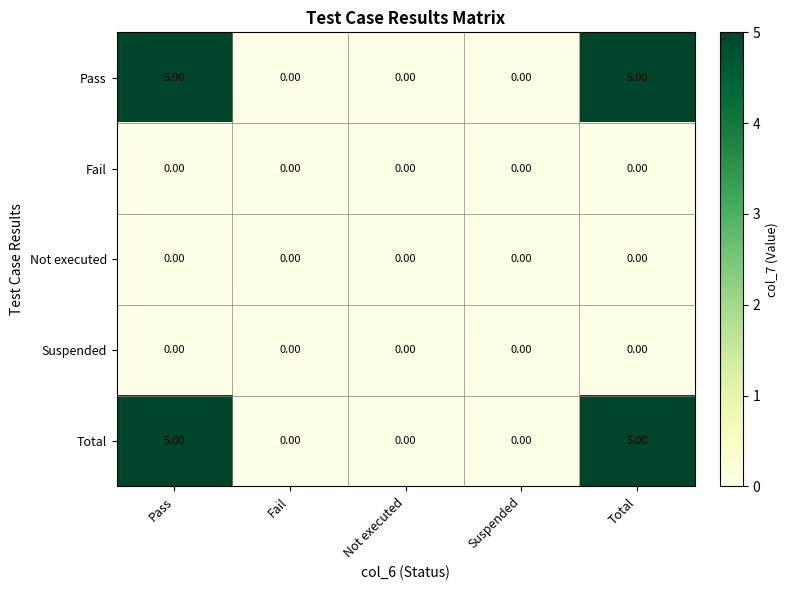

Is the value of Fail at Not executed greater than the value of Pass at Total?

No